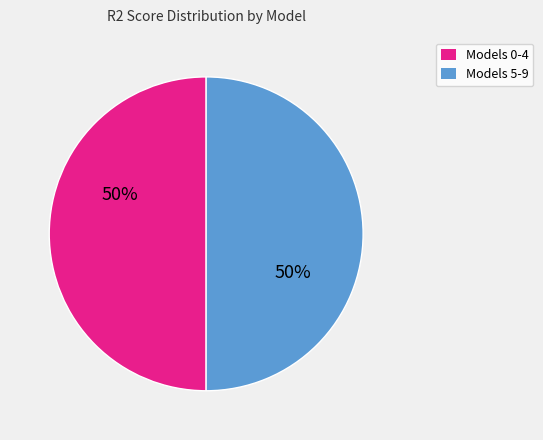

To the nearest percent, what is the average slice percentage?

50%